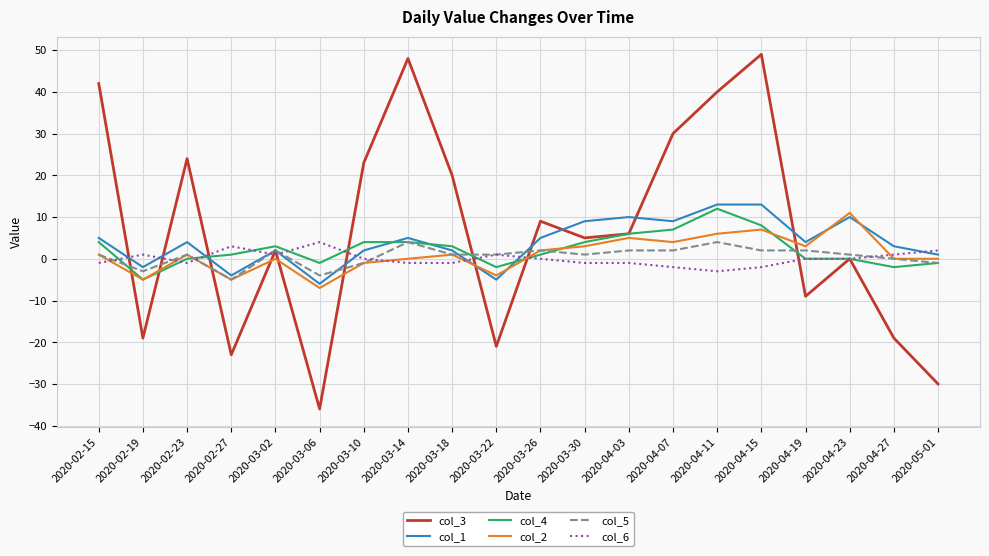

The col_3 series shows 28 at 2020-02-15. True or false?

False